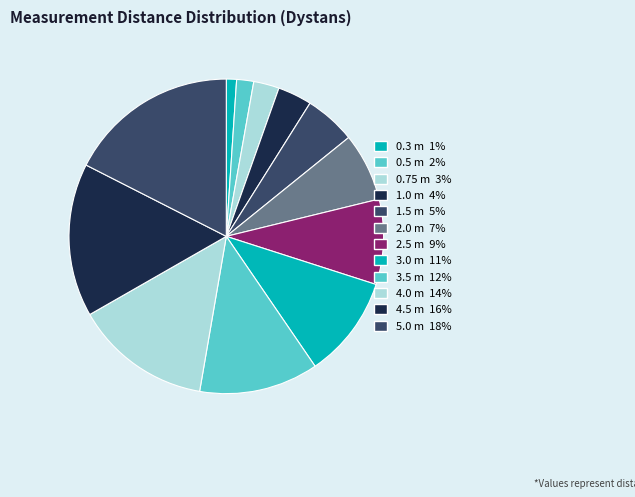

What percentage is the 0.75 slice, to the nearest percent?

3%